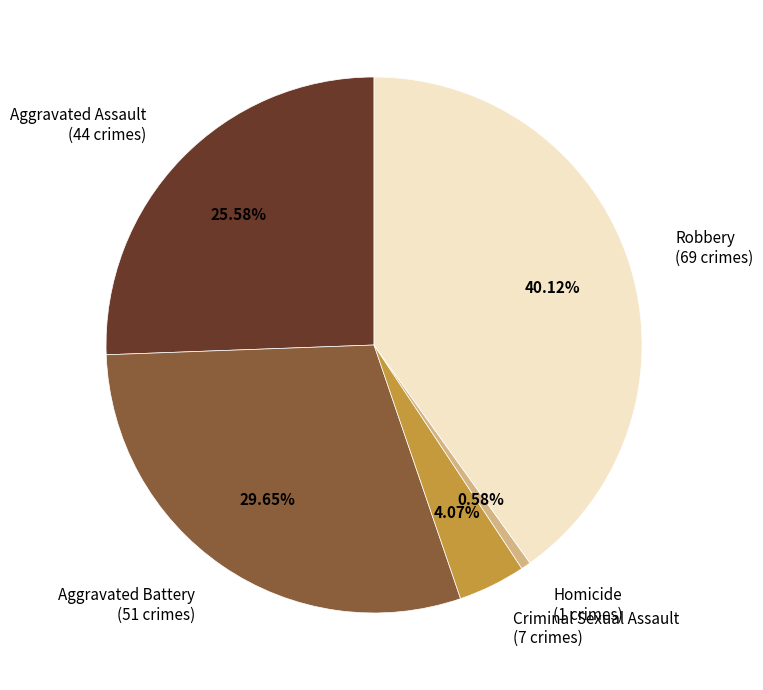

What percentage is the Robbery slice, to the nearest percent?

40%